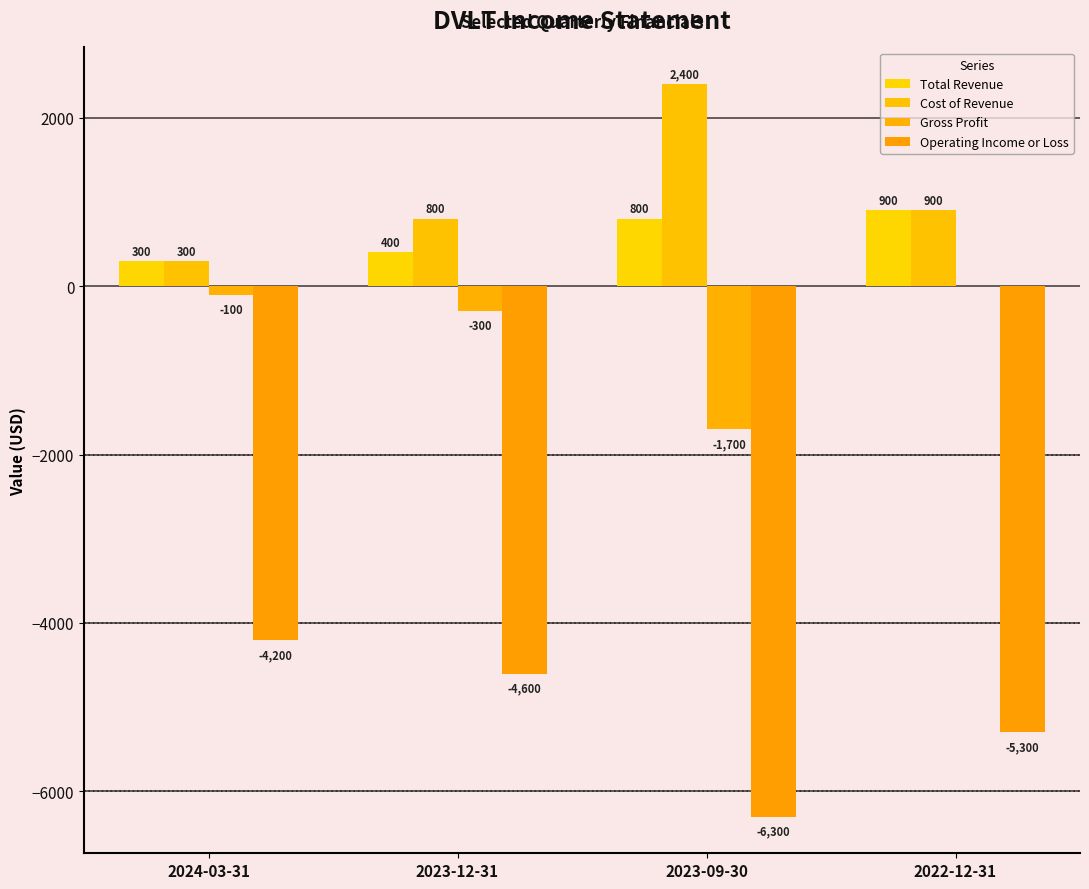

What is the average value of the Cost of Revenue series?

1100